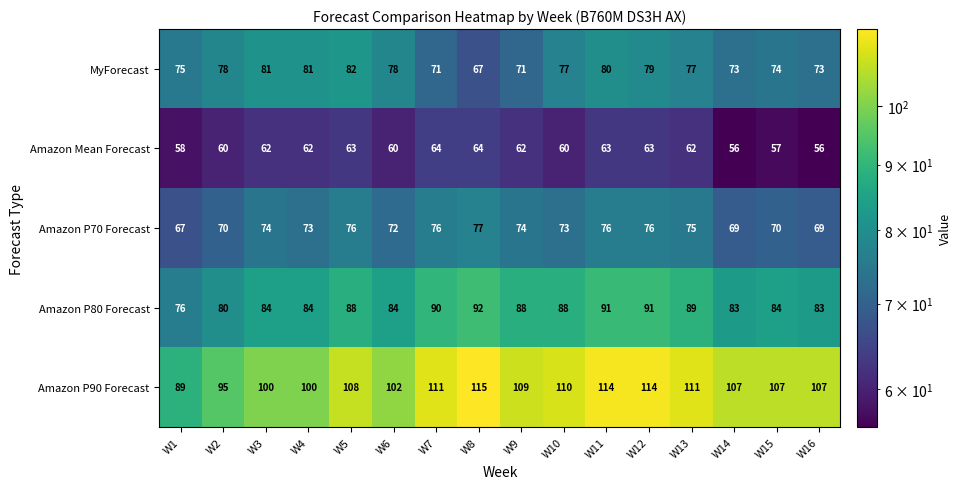

What is the sum of all Amazon P90 Forecast values?

1699